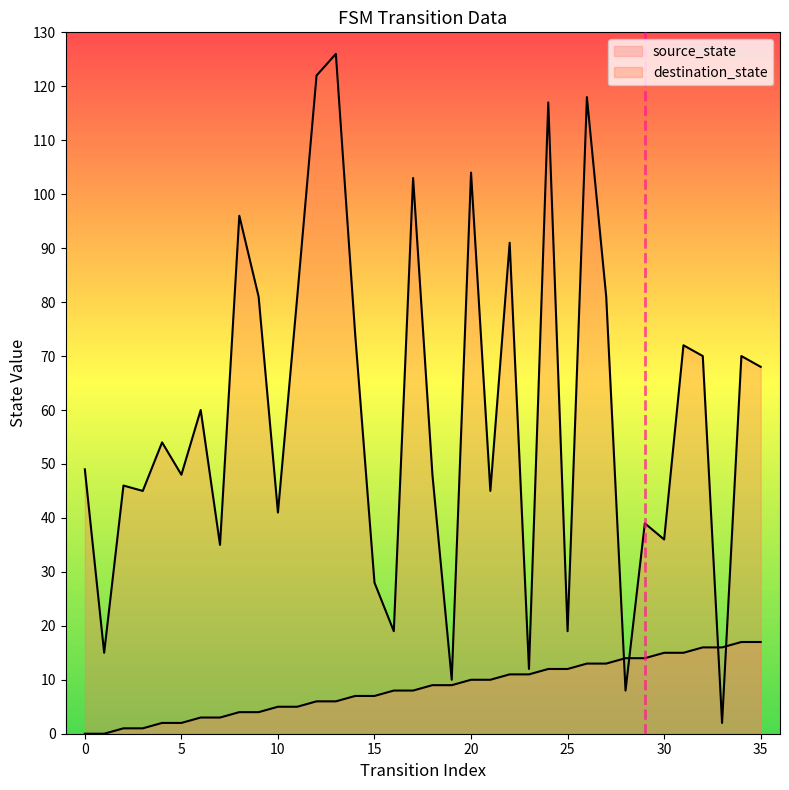

Rank the series by their average value, from highest to lowest.

destination_state, source_state